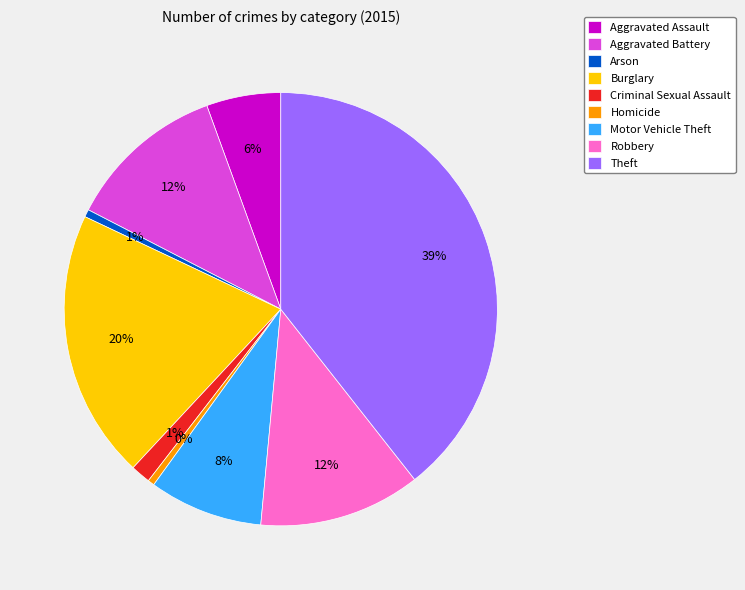

What is the ratio of the value at Criminal Sexual Assault to the value at Homicide?

3.0